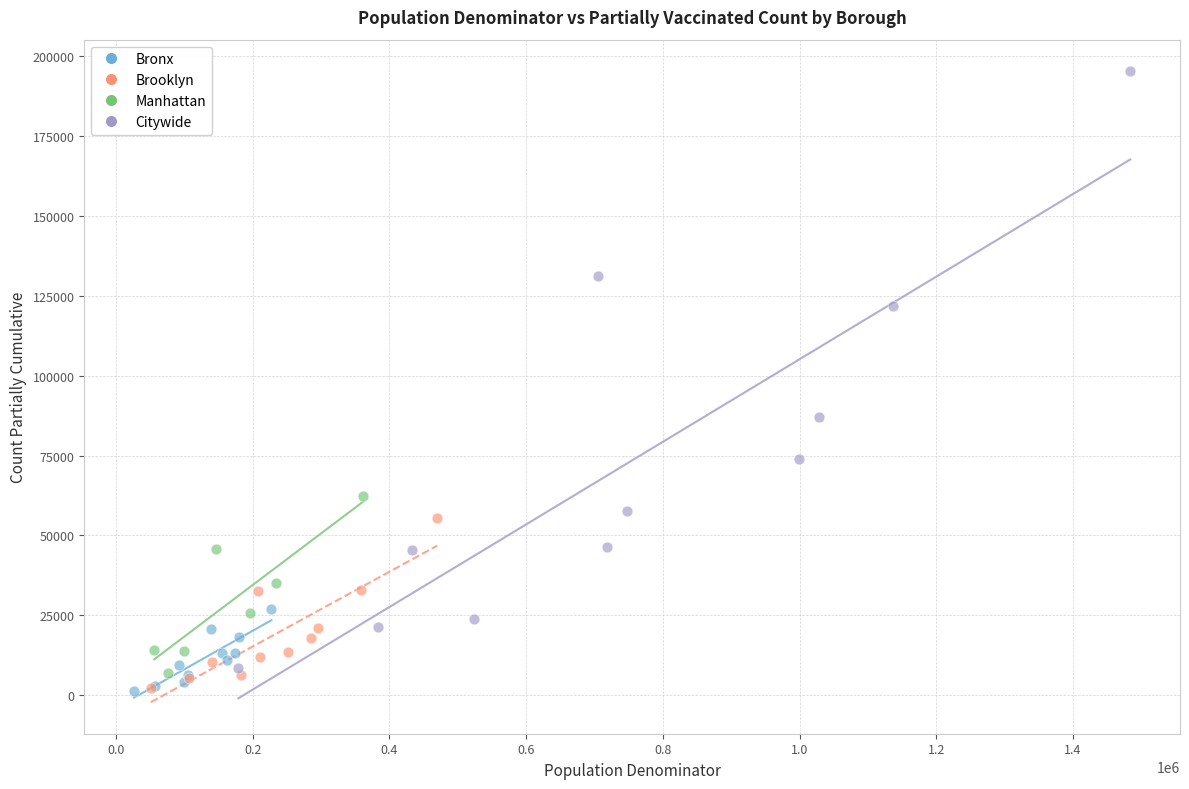

Which series contains the highest Y value?

Citywide